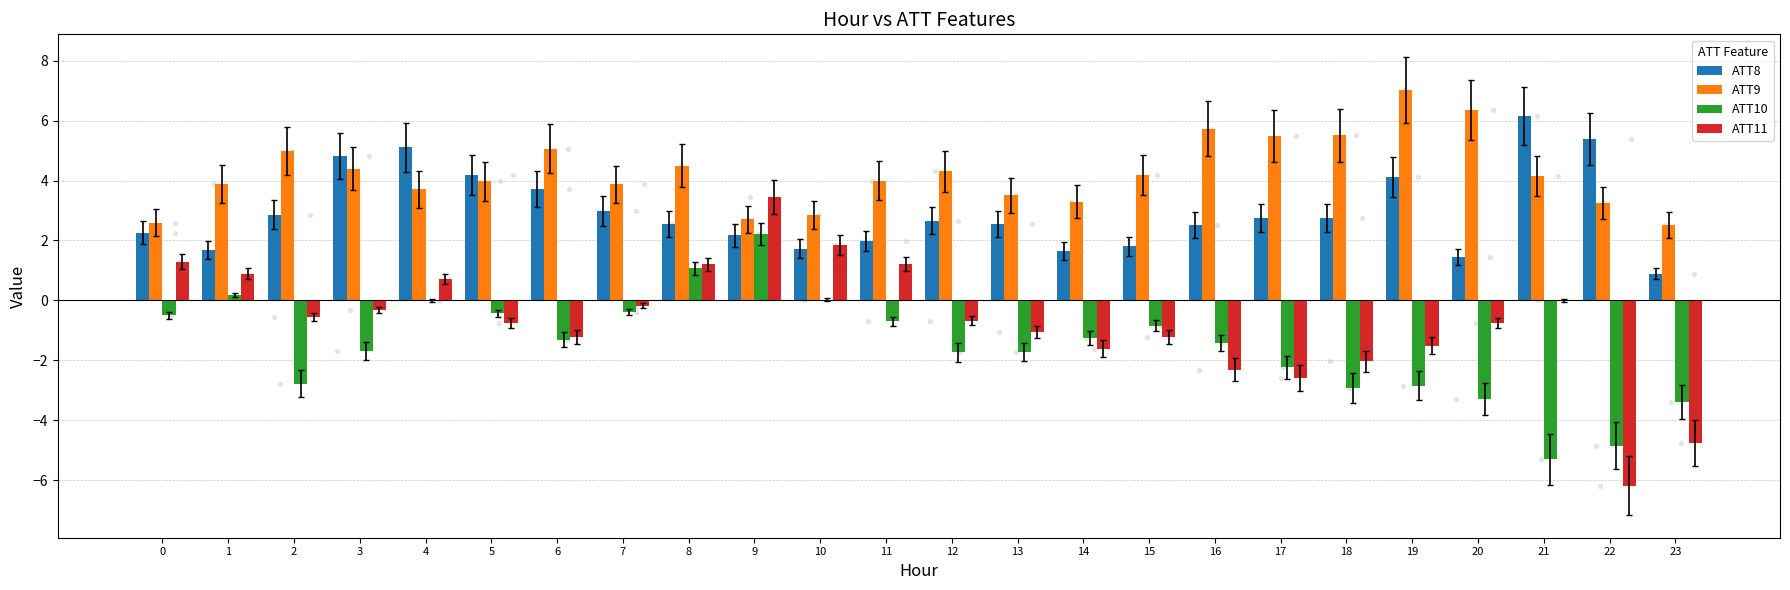

Which series contains the lowest Y value?

ATT11